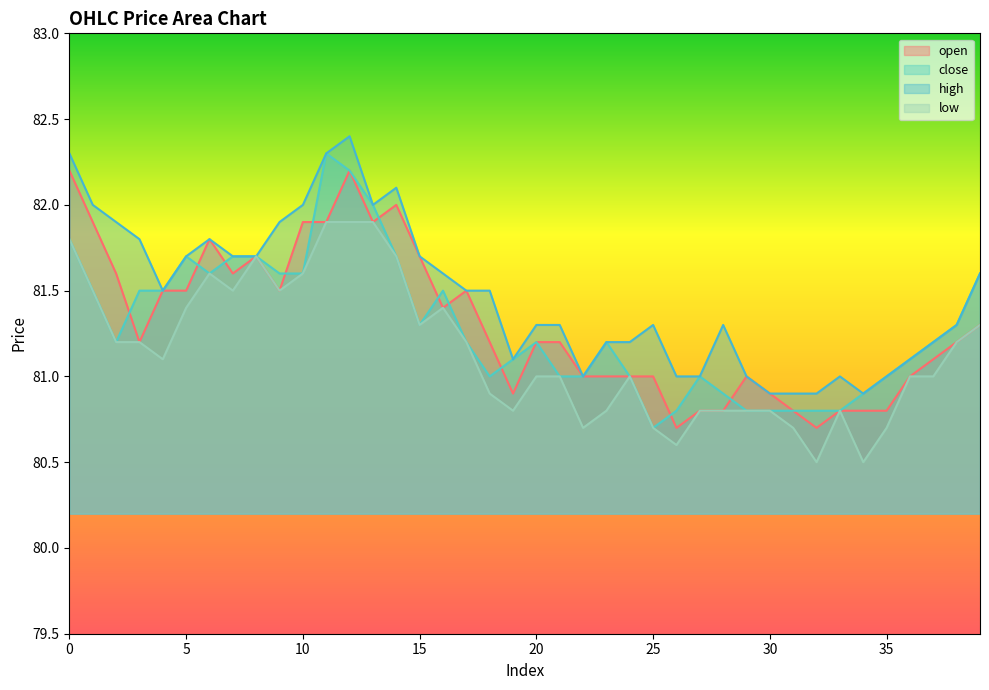

Rank the series by their maximum value, from highest to lowest.

high, close, open, low